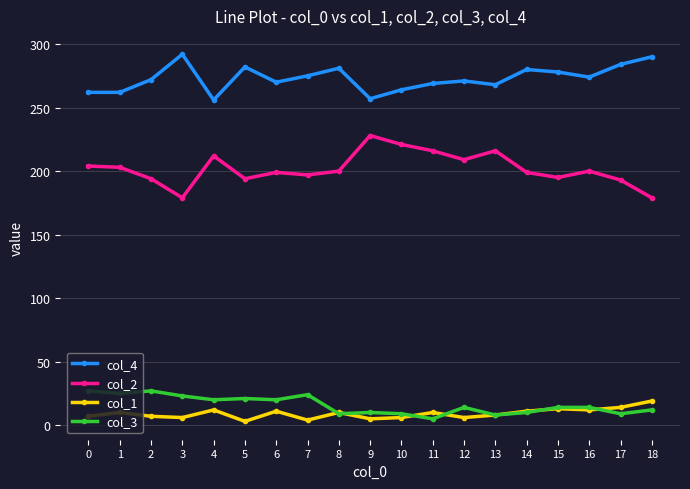

True or false: col_2 has more than 1 interior local peaks.

True